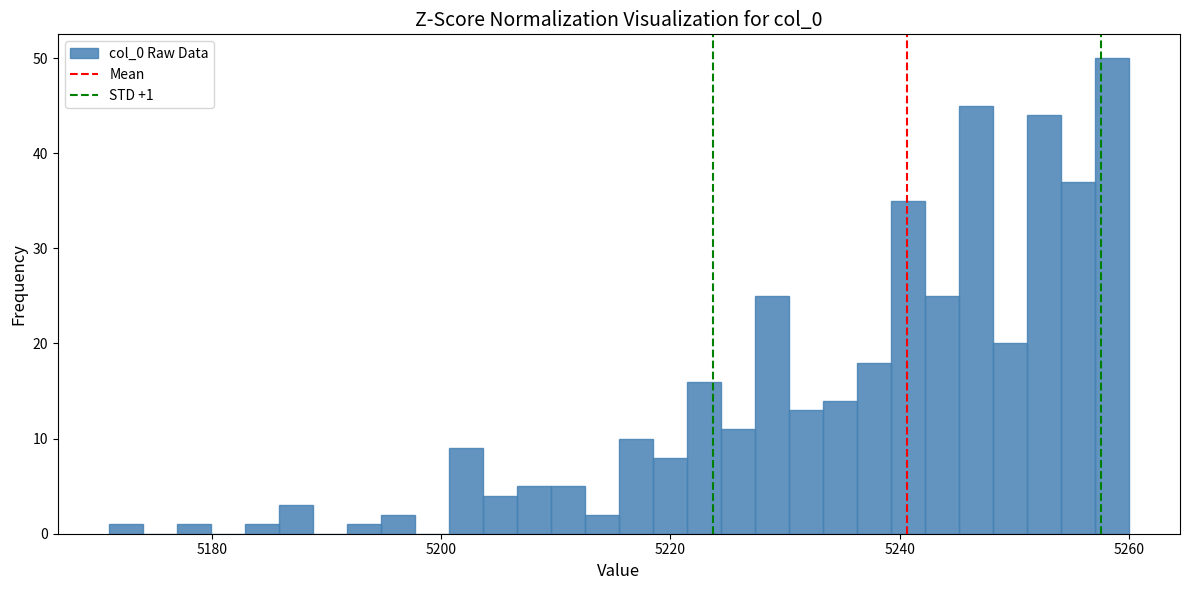

Around what value on the x-axis is the tallest bar? Give the approximate position of its centre, as read against the axis.

5258